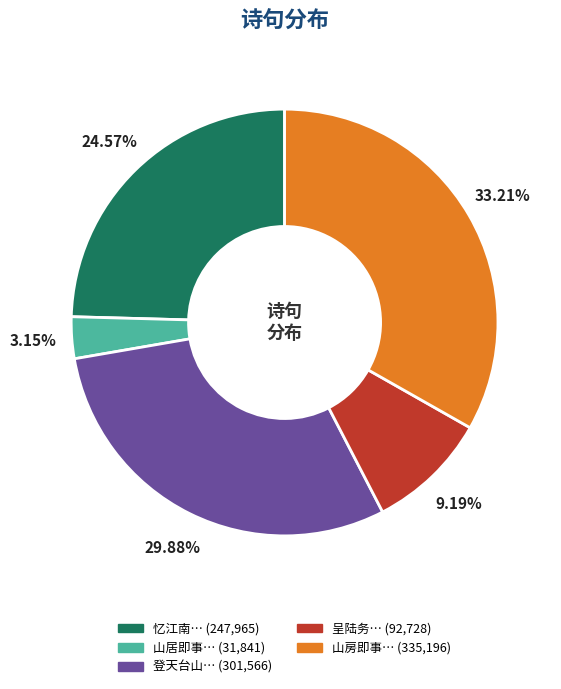

Is there a majority slice in this chart?

No